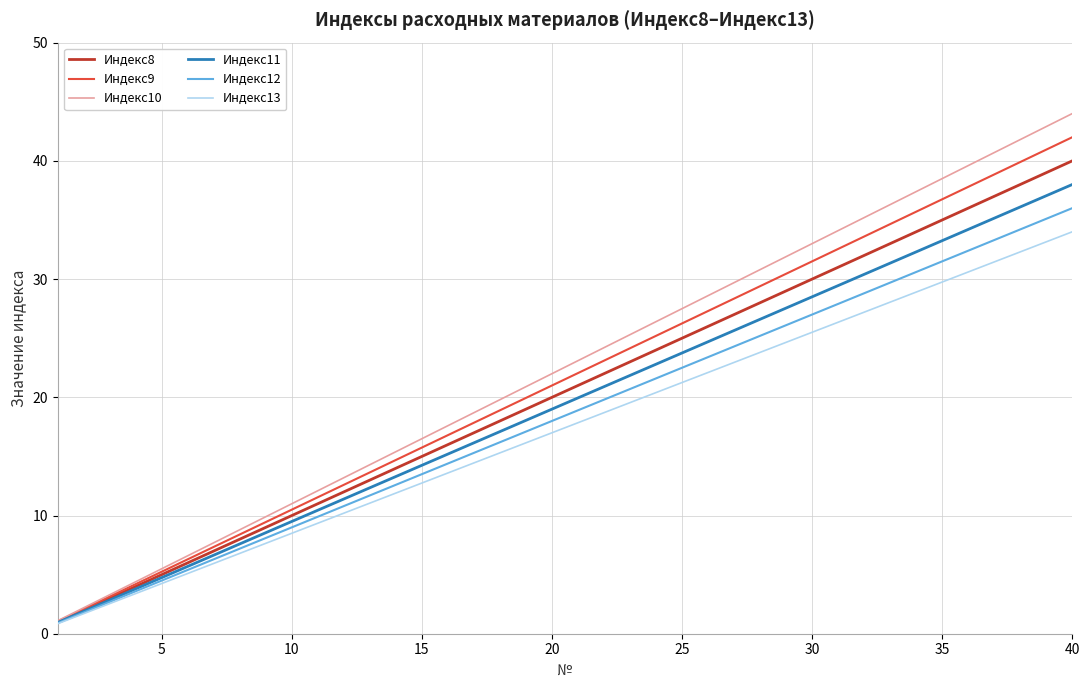

True or false: Индекс10 has more than 0 points higher than both neighbors.

False